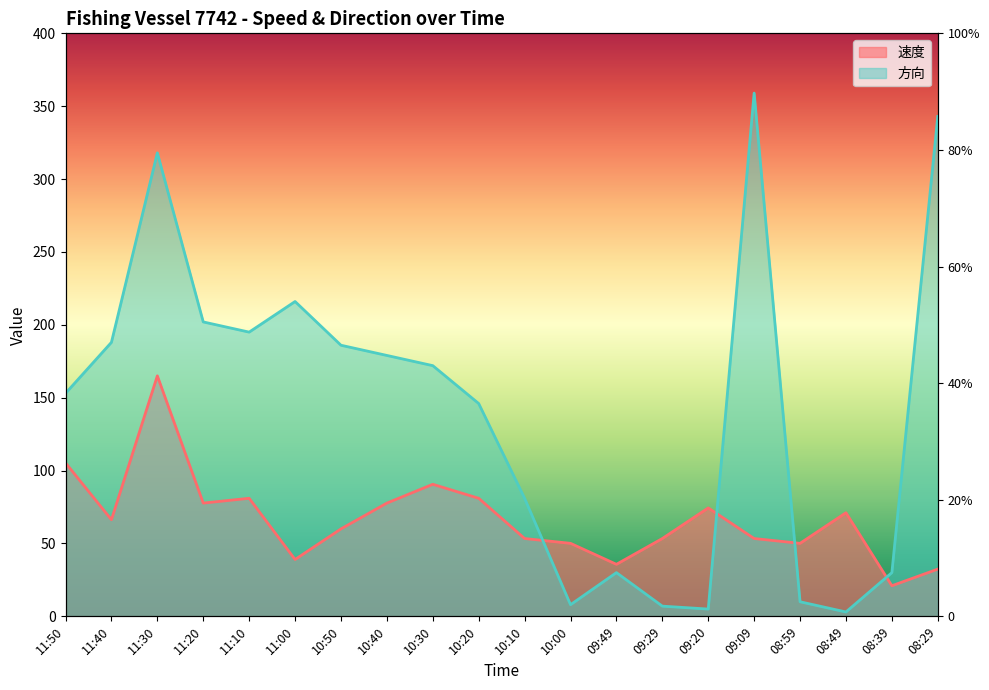

Reading left to right, list all the values displayed in this chart.

速度: 11:50=105.3	11:40=66.3	11:30=165.0	11:20=77.7	11:10=81.0	11:00=39.0	10:50=60.0	10:40=77.7	10:30=90.6	10:20=81.0	10:10=53.4	10:00=50.1	09:49=35.7	09:29=53.4	09:20=74.4	09:09=53.4	08:59=50.1	08:49=71.1	08:39=21.0	08:29=32.4
方向: 11:50=153.0	11:40=188.0	11:30=318.0	11:20=202.0	11:10=195.0	11:00=216.0	10:50=186.0	10:40=179.0	10:30=172.0	10:20=146.0	10:10=81.0	10:00=8.0	09:49=30.0	09:29=7.0	09:20=5.0	09:09=359.0	08:59=10.0	08:49=3.0	08:39=30.0	08:29=343.0